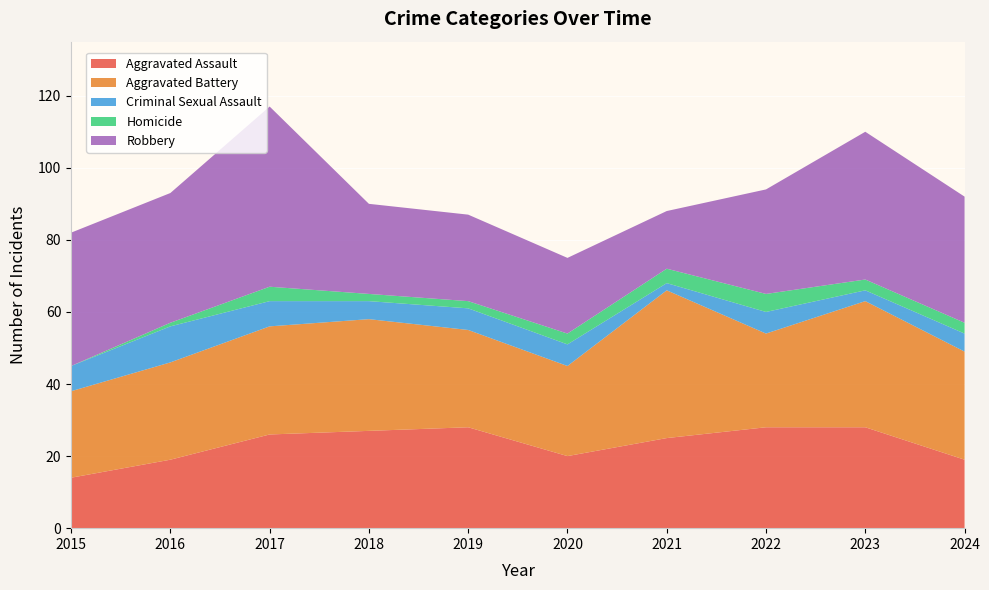

Reading right to left, list all the values displayed in this chart.

Aggravated Assault: 2024=19	2023=28	2022=28	2021=25	2020=20	2019=28	2018=27	2017=26	2016=19	2015=14
Aggravated Battery: 2024=30	2023=35	2022=26	2021=41	2020=25	2019=27	2018=31	2017=30	2016=27	2015=24
Criminal Sexual Assault: 2024=5	2023=3	2022=6	2021=2	2020=6	2019=6	2018=5	2017=7	2016=10	2015=7
Homicide: 2024=3	2023=3	2022=5	2021=4	2020=3	2019=2	2018=2	2017=4	2016=1	2015=0
Robbery: 2024=35	2023=41	2022=29	2021=16	2020=21	2019=24	2018=25	2017=50	2016=36	2015=37